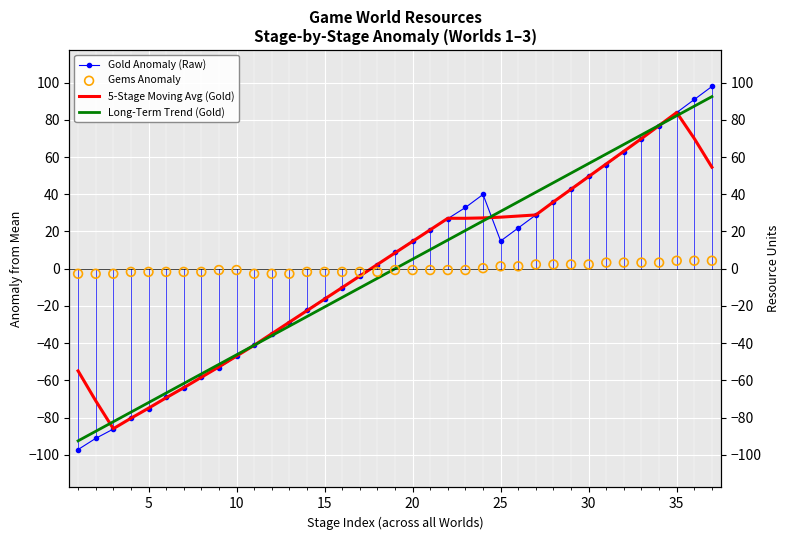

Which series reaches the minimum Y coordinate?

Gold Anomaly (Raw)